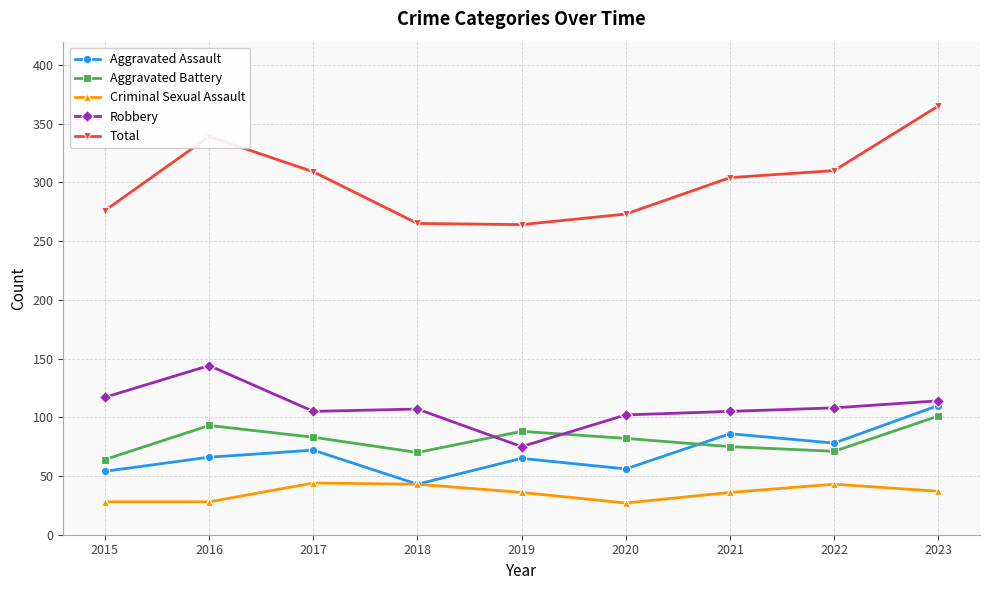

Is it true that Total equals 304 at 2021?

True